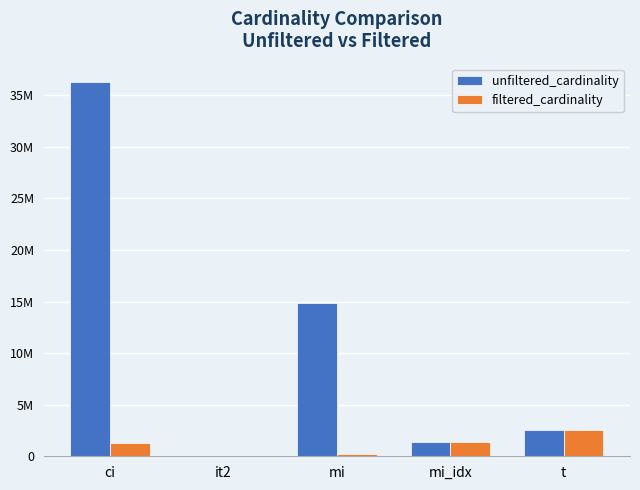

What is the lowest value of the unfiltered_cardinality series?

113